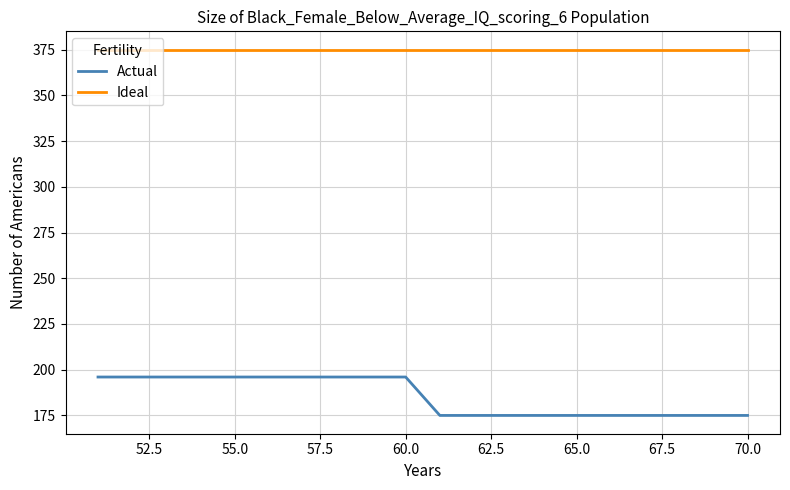

Rank the series by their maximum value, from lowest to highest.

Actual, Ideal